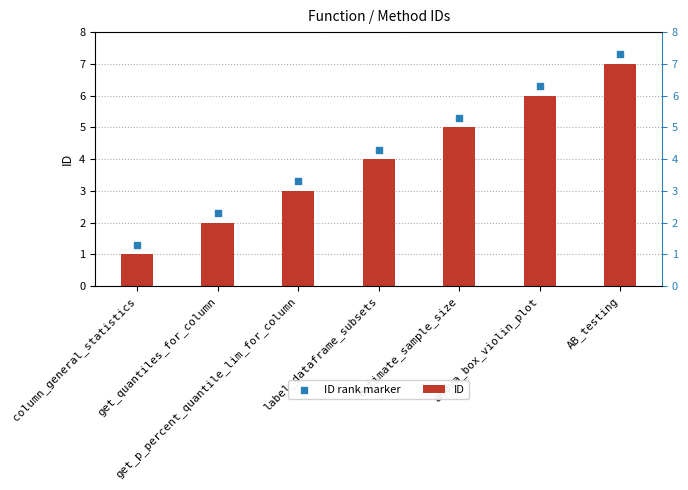

What is the total value across all series at label_dataframe_subsets?

8.3